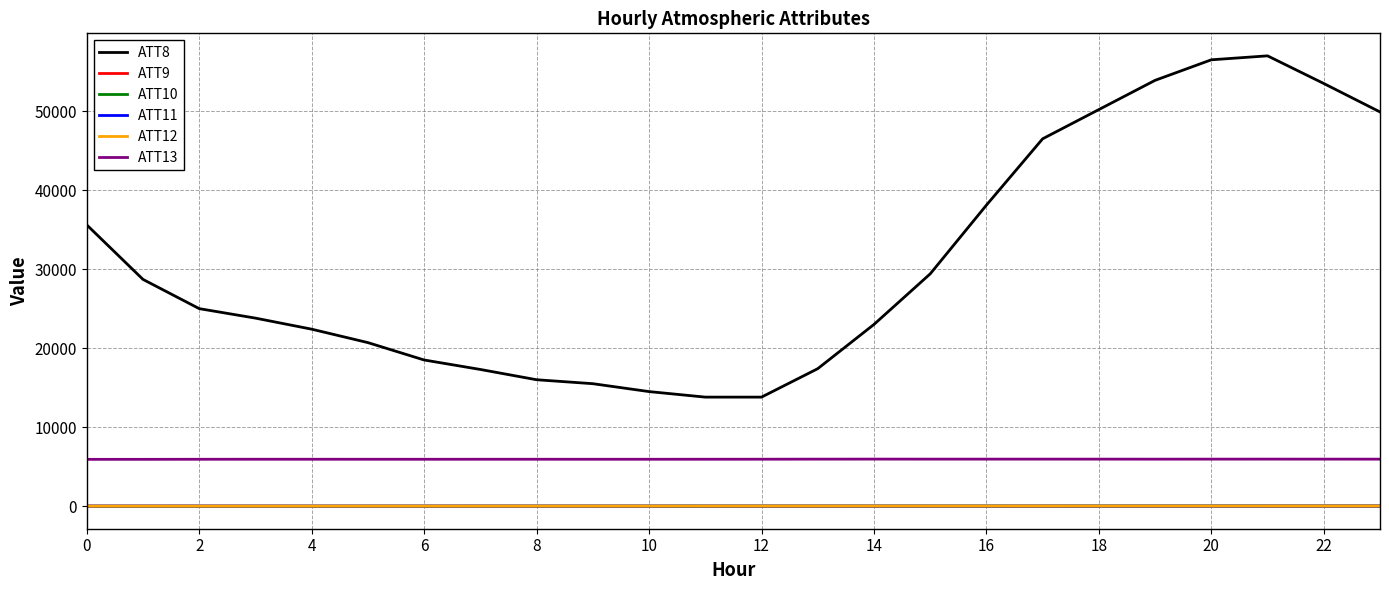

What is the greatest value displayed?

57000.0